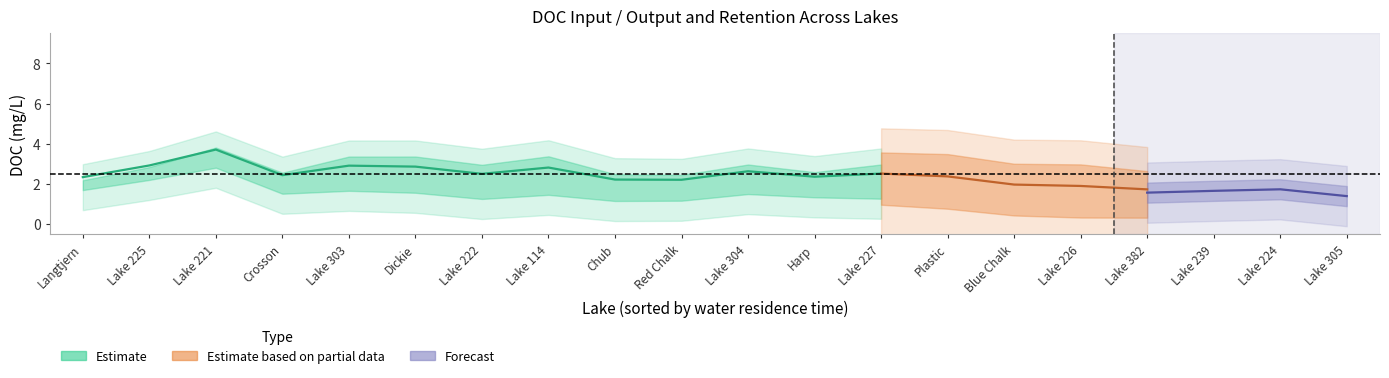

List the labels in order of R_DOC value, largest first.

Lake 224, Plastic, Lake 305, Blue Chalk, Dickie, Lake 239, Lake 226, Lake 114, Lake 382, Harp, Chub, Lake 222, Crosson, Red Chalk, Lake 303, Lake 304, Lake 227, Lake 221, Lake 225, Langtjern